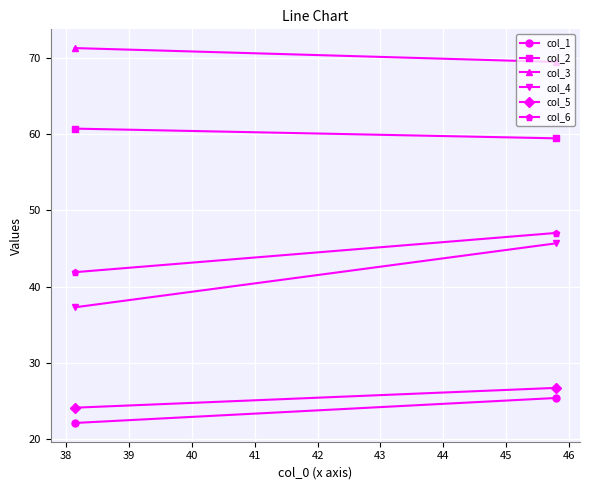

What is the value of the col_3 point at the 1st from the left?

71.3